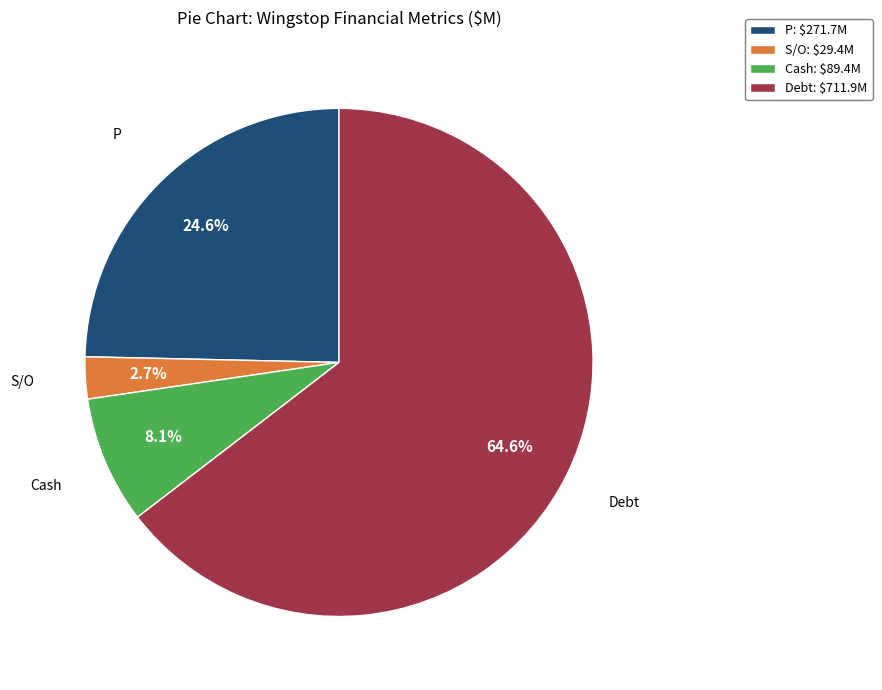

What is the smallest slice in the pie chart?

S/O: $29.4M